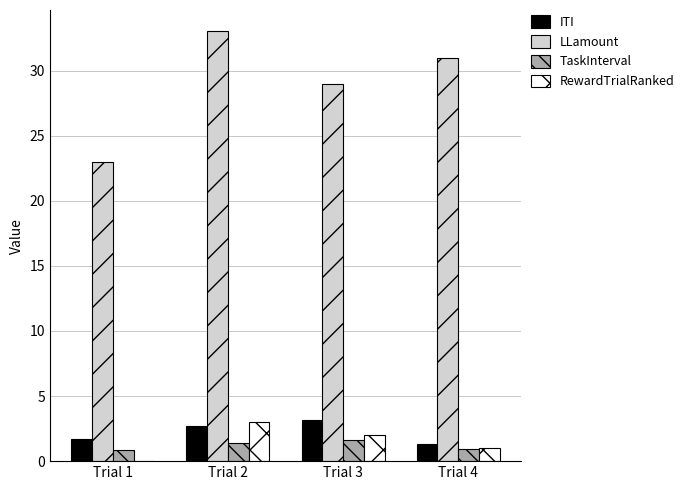

What is the average value of the TaskInterval series?

1.2